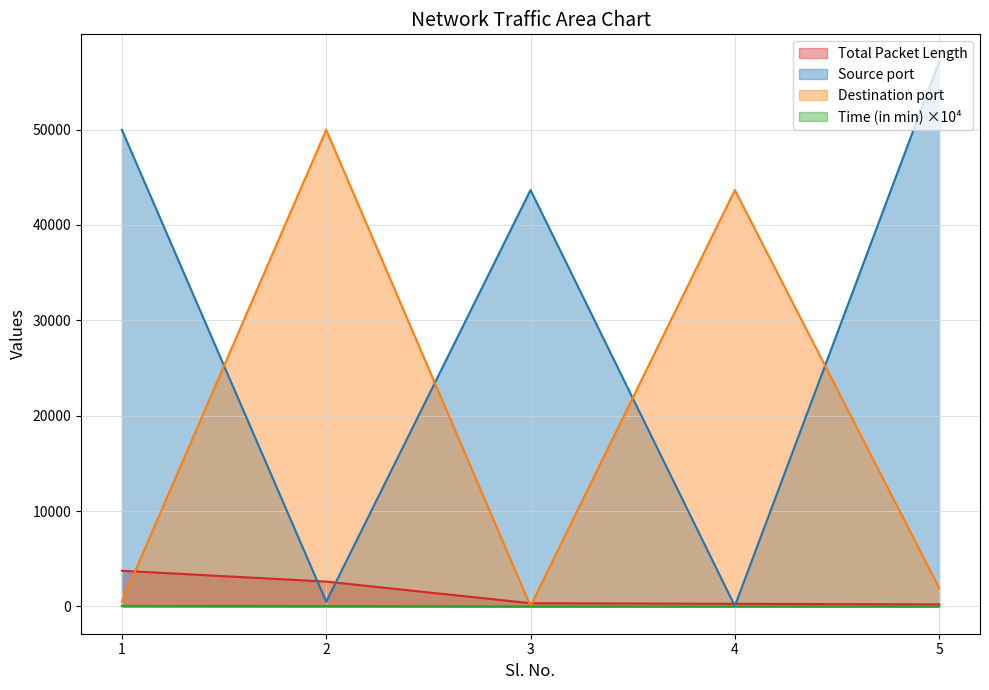

What is the difference between the second highest and second lowest values in the Total Packet Length series?

2329.0